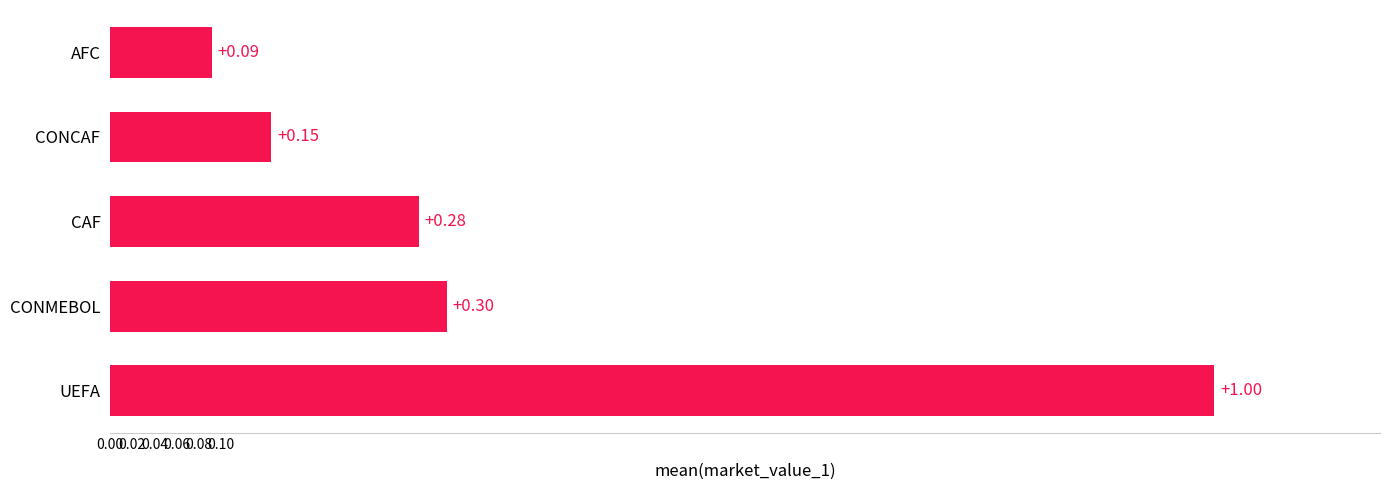

Are the bars horizontal?

Yes